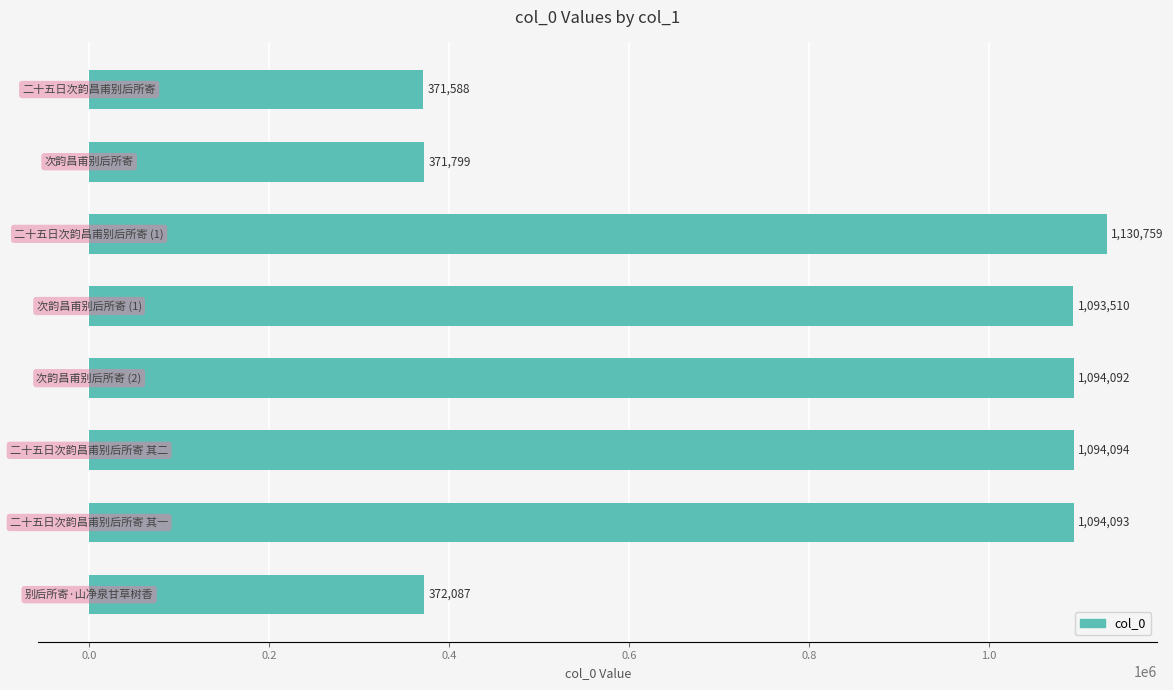

Reading top to bottom, extract all data points from this chart.

371588	371799	1130759	1093510	1094092	1094094	1094093	372087